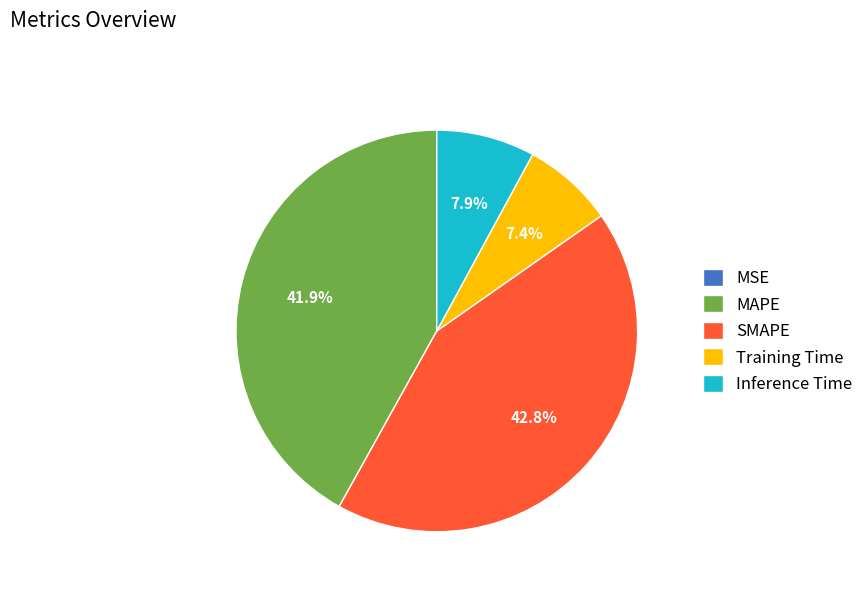

What percentage is NOT represented by SMAPE?

57.2%